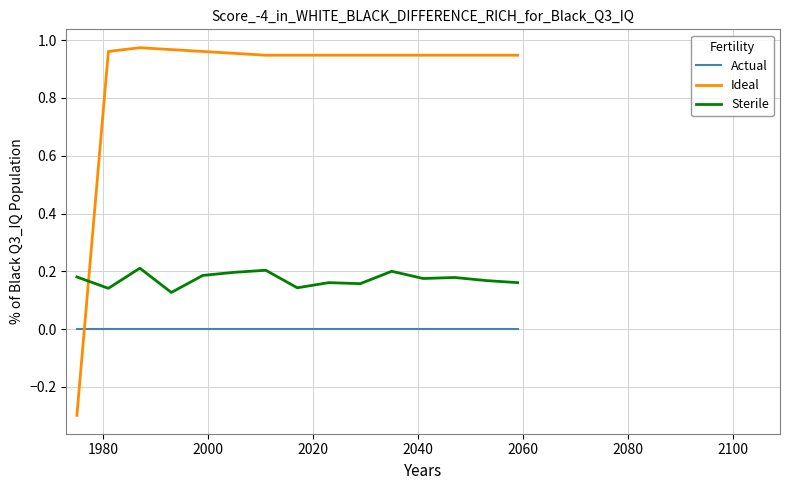

Which series ends up on top after the final intersection of Ideal and Sterile?

Ideal